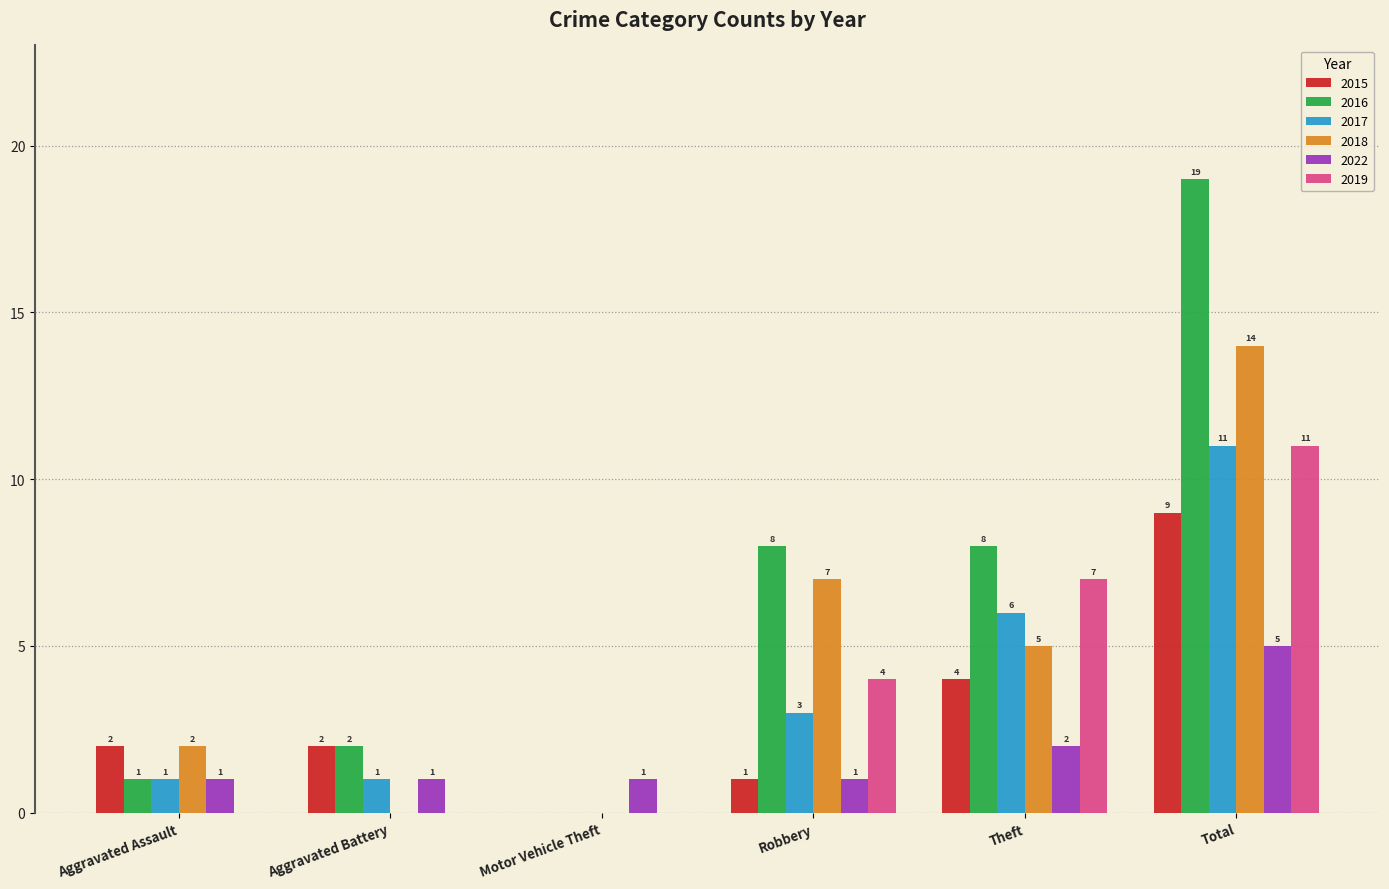

Reading left to right, what are all the values shown in this chart?

2015: 2	2	0	1	4	9
2016: 1	2	0	8	8	19
2017: 1	1	0	3	6	11
2018: 2	0	0	7	5	14
2022: 1	1	1	1	2	5
2019: 0	0	0	4	7	11